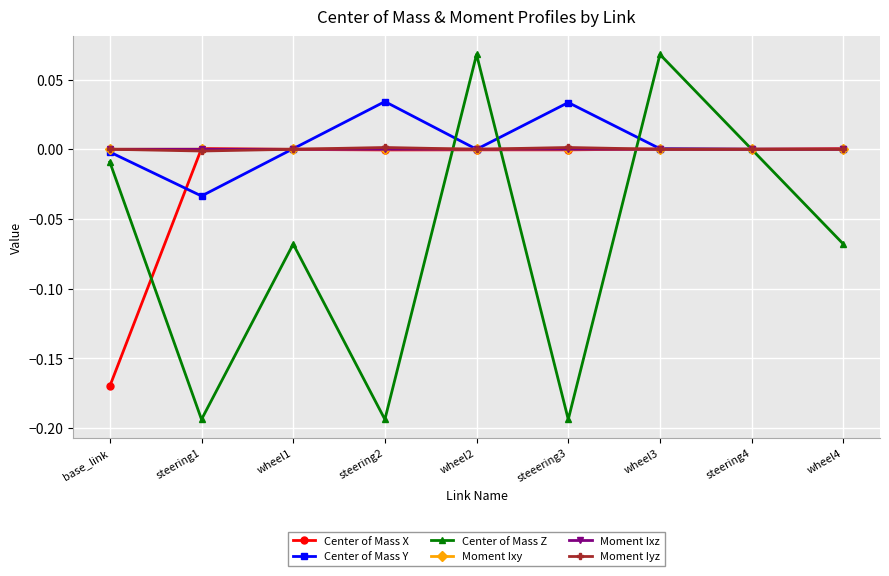

Is this an area chart (filled region under the line)?

No